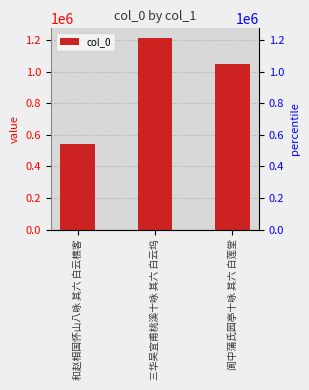

Reading left to right, transcribe all the data shown in this chart.

和赵相国怀山八咏 其六 白云樵客=544190	三华吴宜甫桃溪十咏 其六 白云坞=1215611	阆中蒲氏园亭十咏 其六 白莲堂=1049458